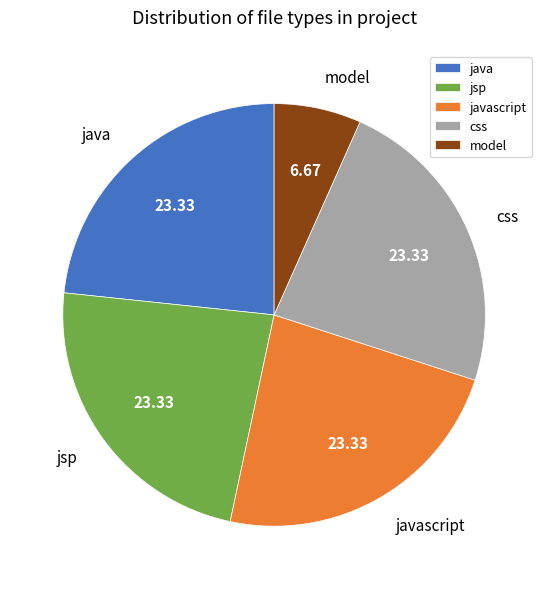

Do javascript and model together represent more than half of the pie?

No